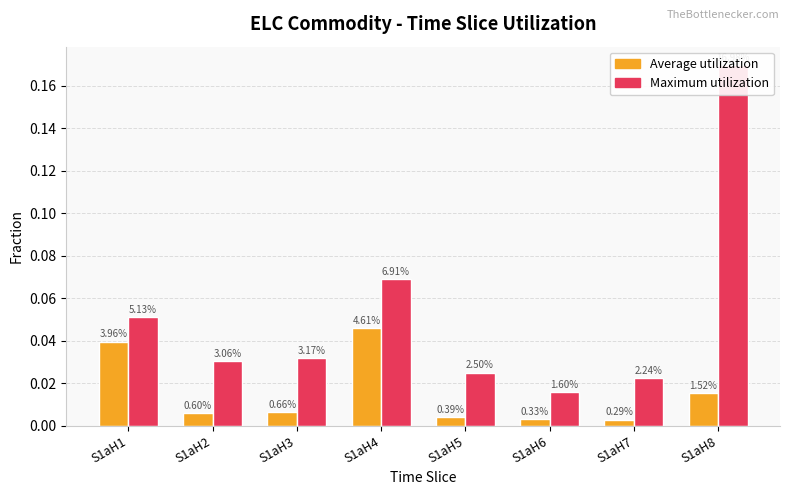

True or false: Maximum utilization has a value of 0.0 at S1aH4.

False